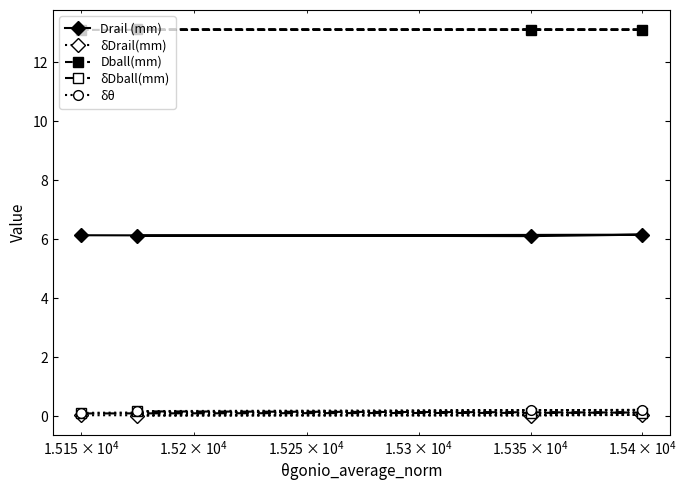

True or false: Drail (mm) and δθ intersect in this chart.

False